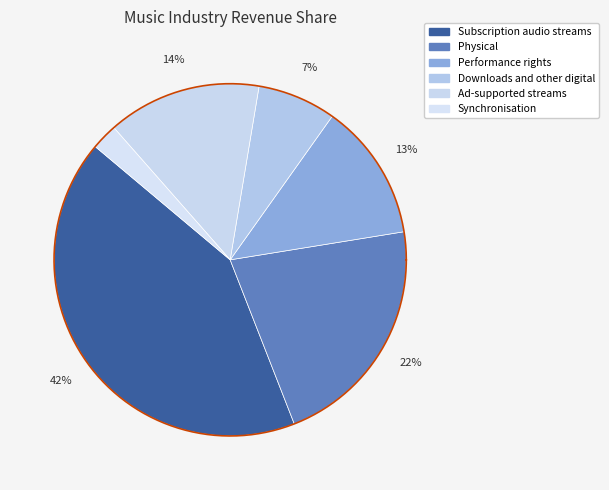

Which slice is the smallest?

Synchronisation